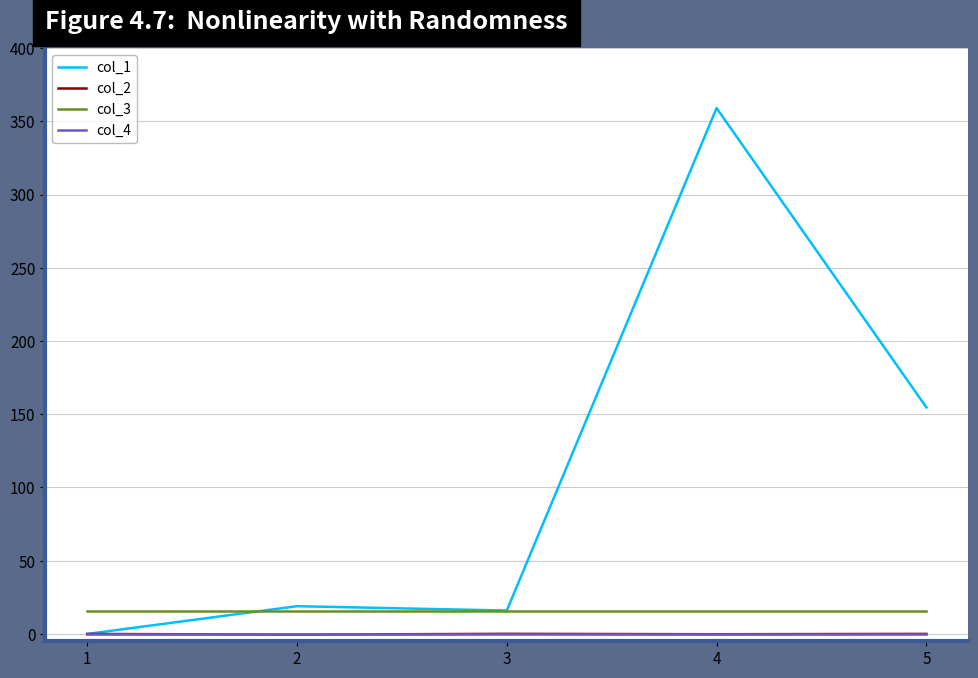

Which series has the largest range (max minus min)?

col_1